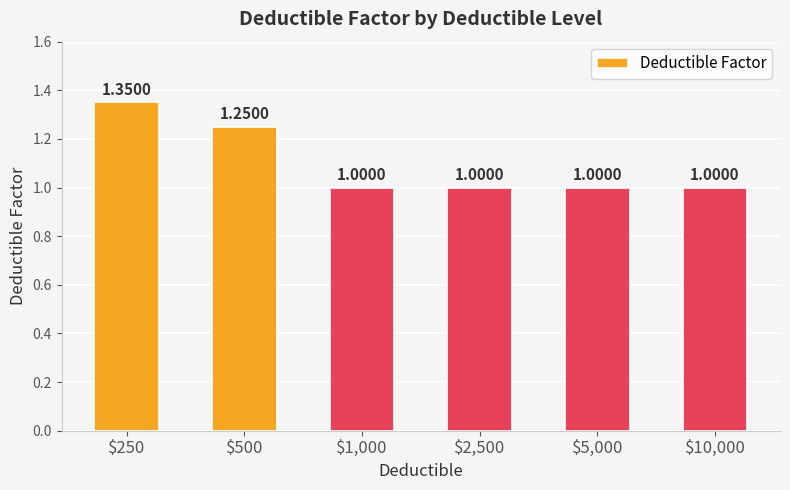

Which label corresponds to the smallest value in the chart?

$1,000